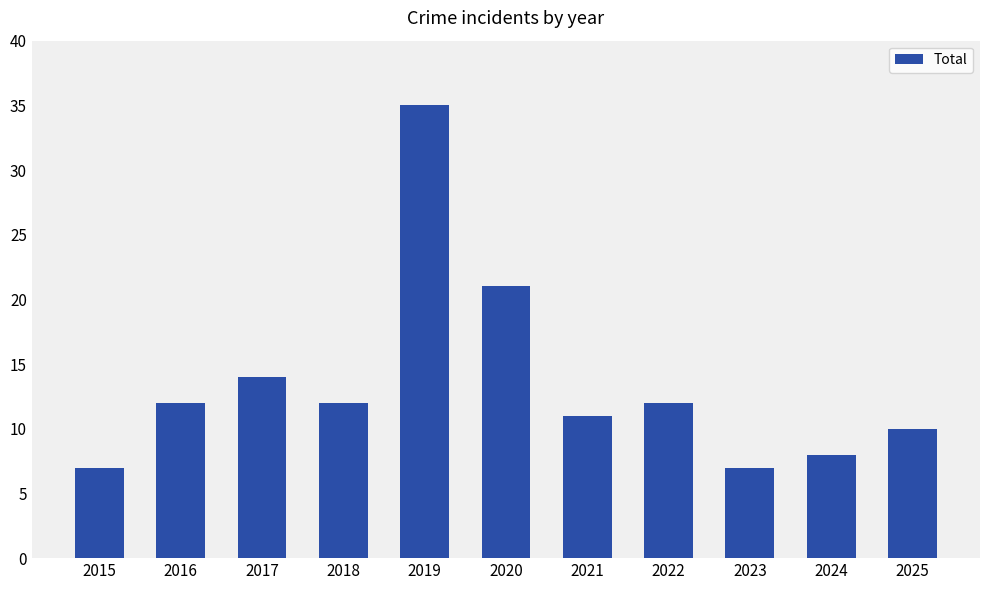

The chart shows a value of 16 at 2022. True or false?

False